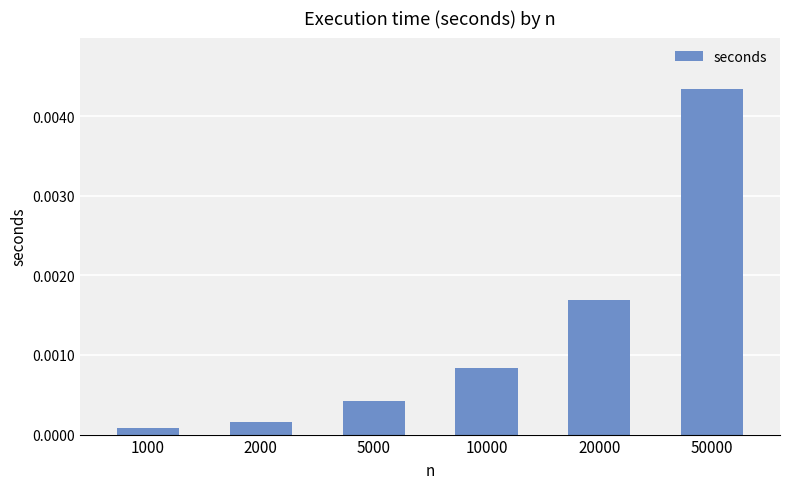

List the labels in order of value, smallest first.

1000, 2000, 5000, 10000, 20000, 50000